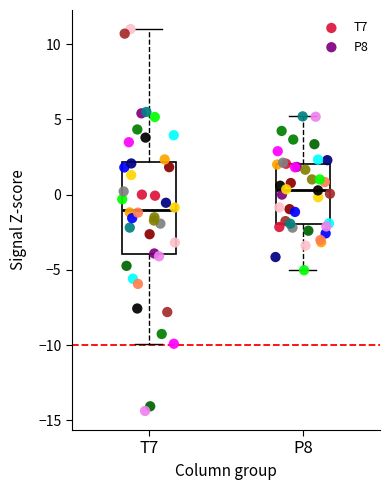

Which series contains the lowest Y value?

T7